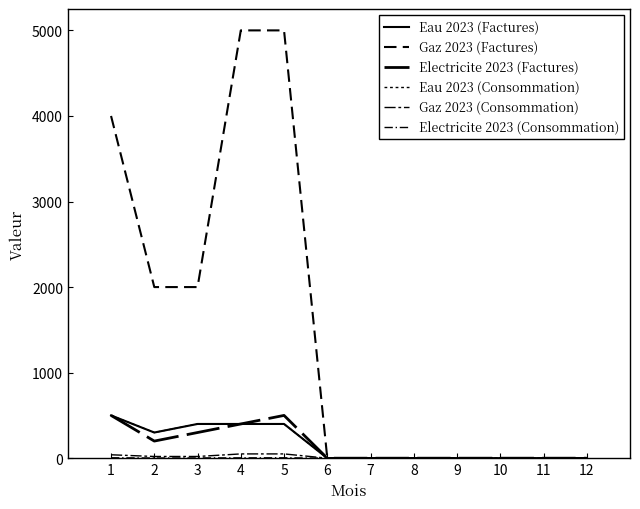

What is the difference between the maximum and minimum values in the Electricite 2023 (Factures) series?

500